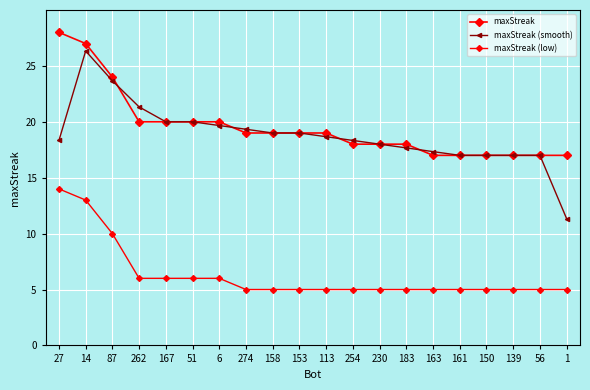

True or false: maxStreak (smooth) and maxStreak (low) intersect in this chart.

False